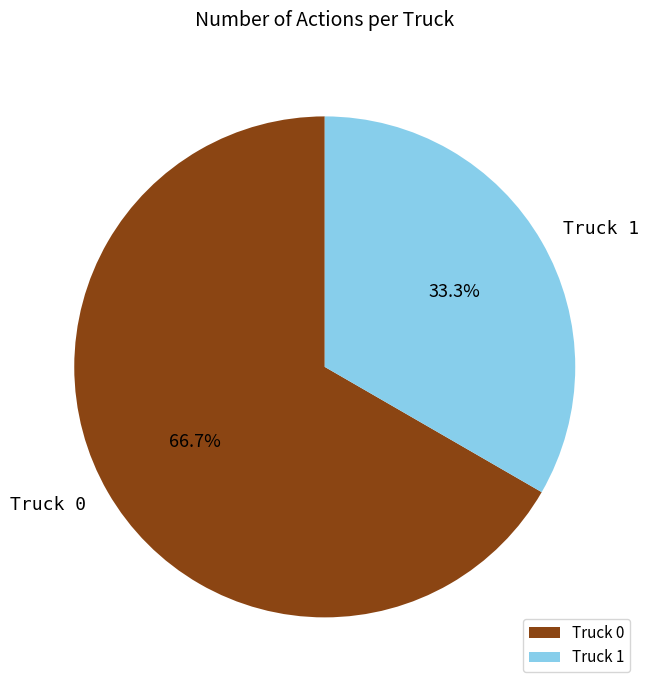

How many slices are in this pie chart?

2